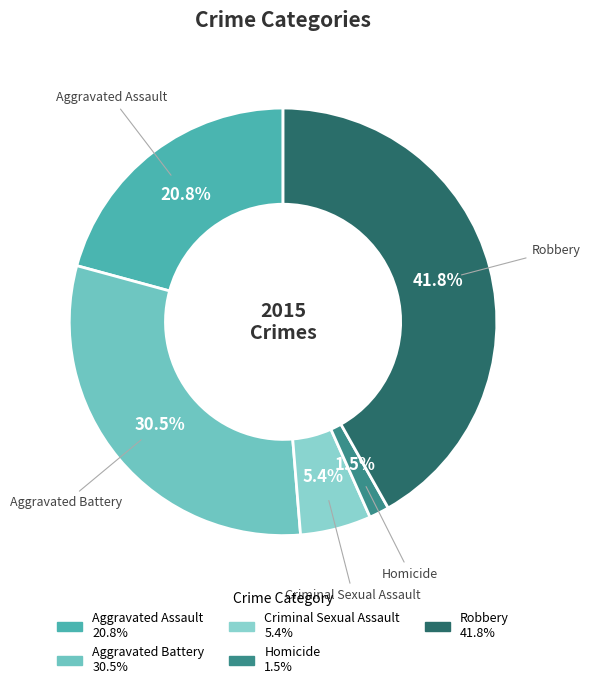

Rank the categories by value from highest to lowest.

Robbery, Aggravated Battery, Aggravated Assault, Criminal Sexual Assault, Homicide